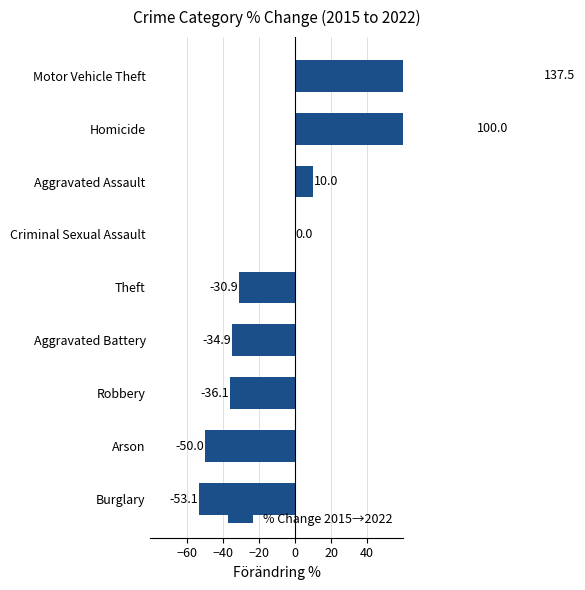

Which has a higher value, Criminal Sexual Assault or Robbery?

Criminal Sexual Assault